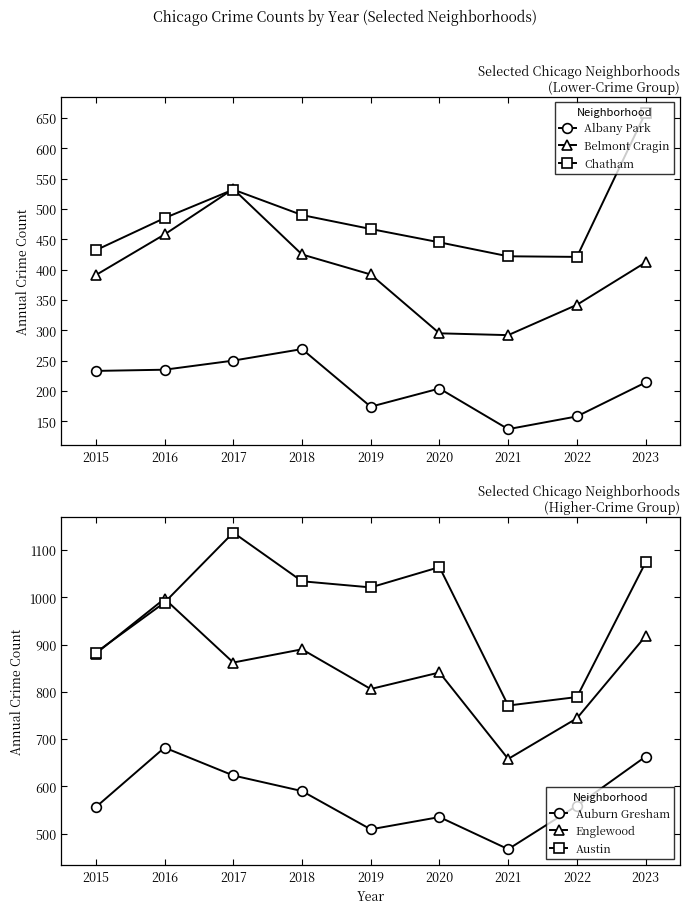

What is the approximate value of Albany Park at 2021, to the nearest 10?

140